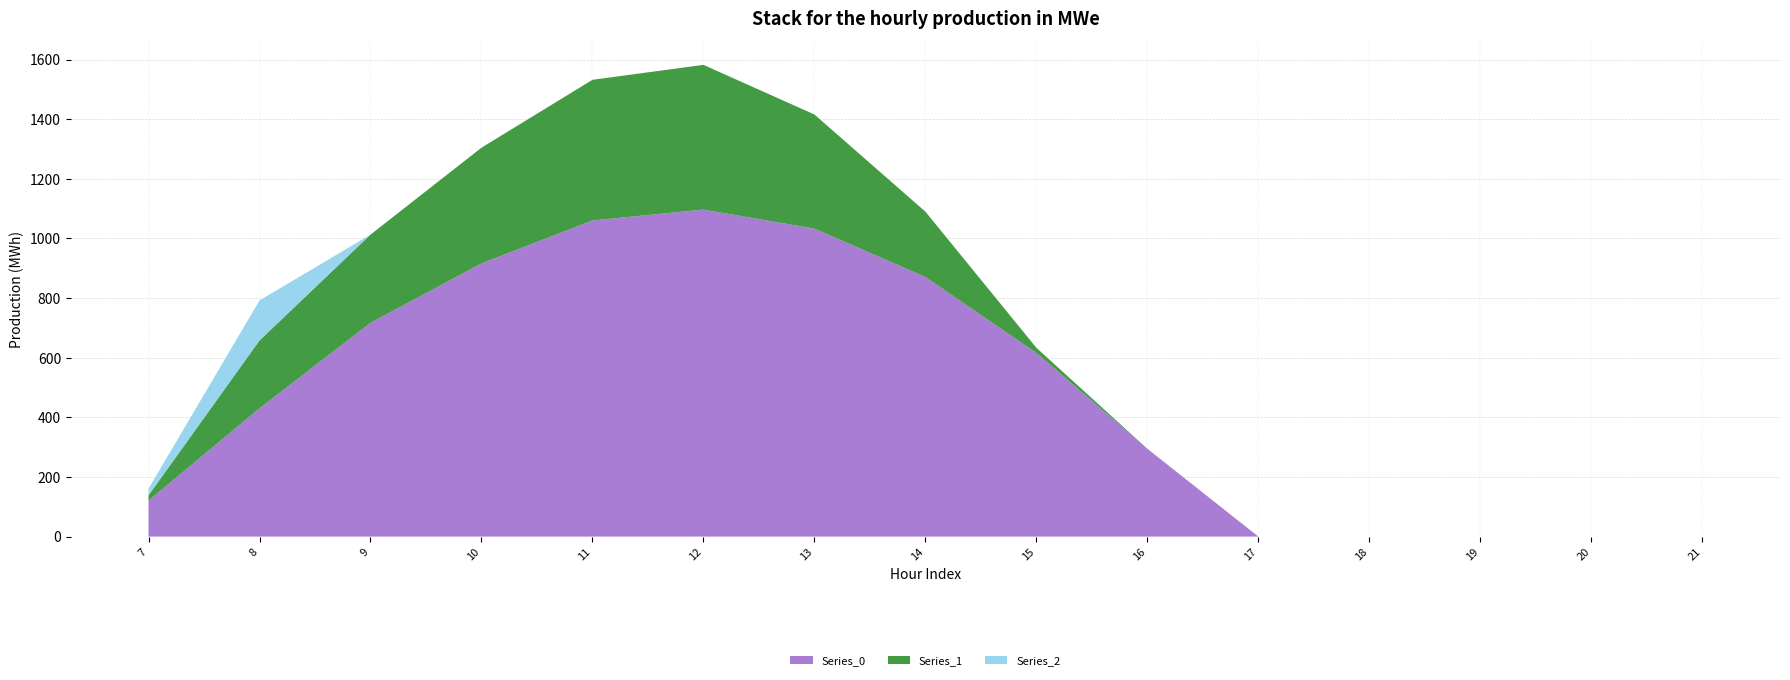

Reading left to right, transcribe all the data shown in this chart.

Series_0: 120.6	430.3	716.9	916.2	1060.3	1096.7	1032.9	870.6	615.9	294.5	0.0	0.0	0.0	0.0	0.0
Series_1: 17.7	227.5	295.9	388.1	471.7	485.4	382.7	219.2	17.3	0.0	0.0	0.0	0.0	0.0	0.0
Series_2: 22.3	134.2	0.0	0.0	0.0	0.0	0.0	0.0	0.0	0.0	0.0	0.0	0.0	0.0	0.0